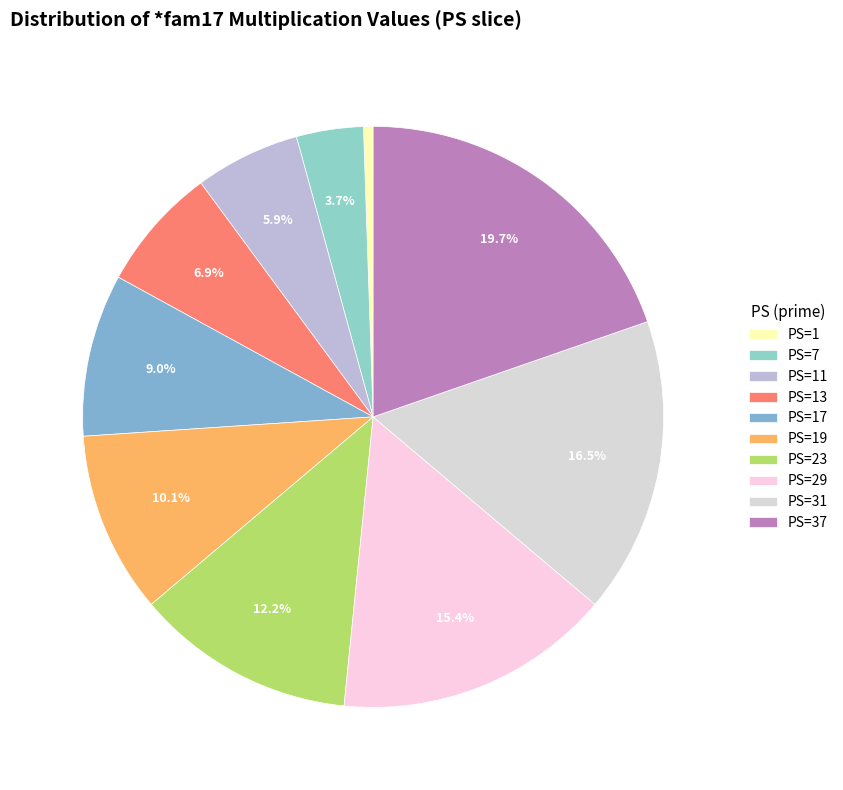

Count the number of slices in the pie.

10